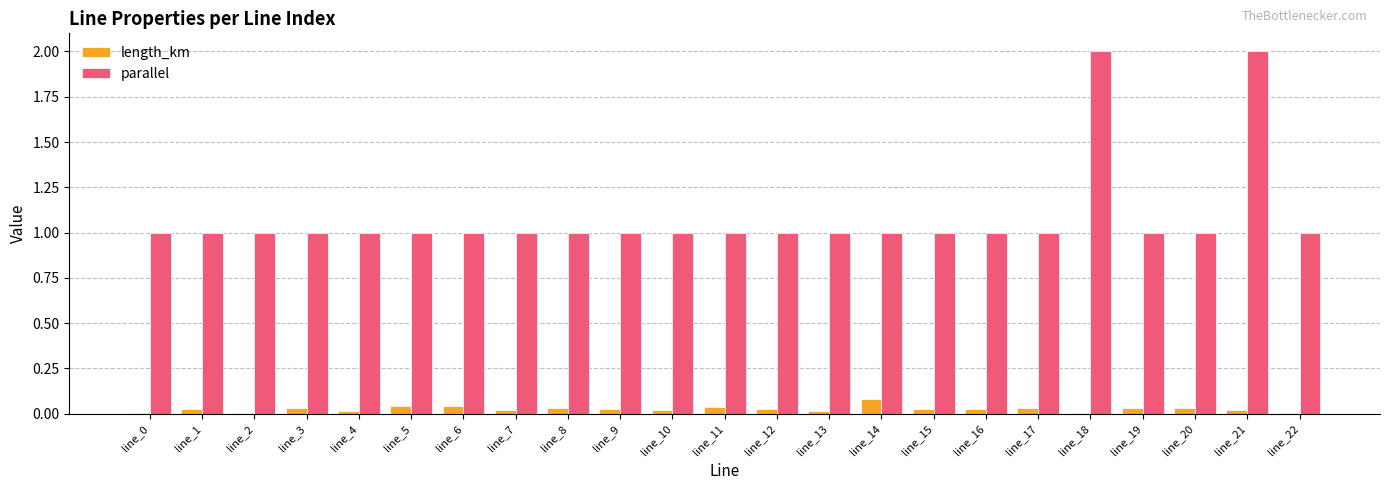

Is the value of parallel at line_0 greater than the value of length_km at line_4?

Yes